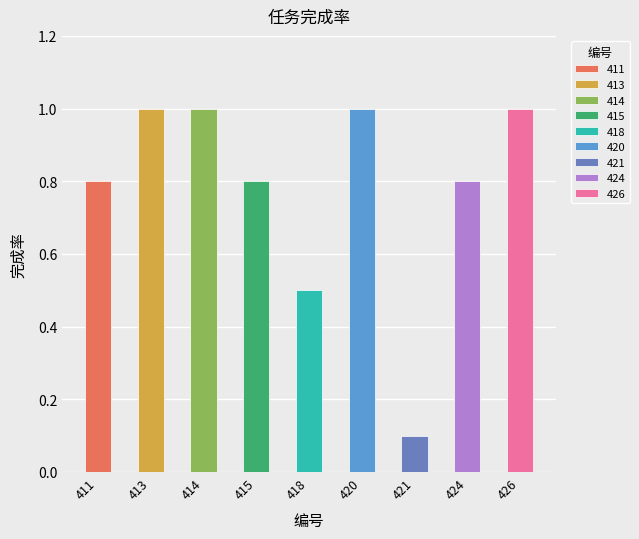

Reading left to right, extract all data points from this chart.

0.8	1.0	1.0	0.8	0.5	1.0	0.1	0.8	1.0